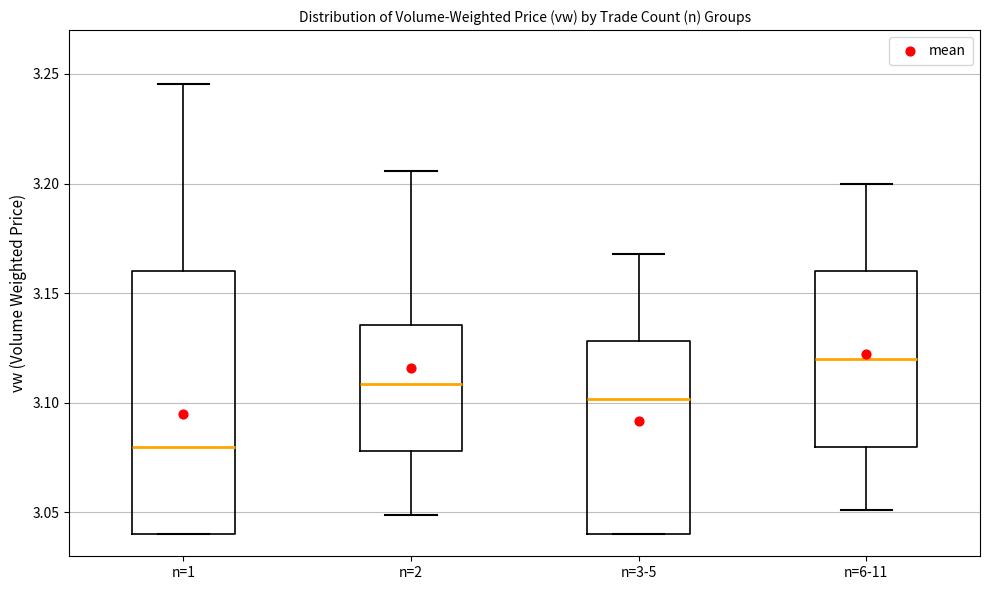

Which box's median line is the highest?

n=6-11